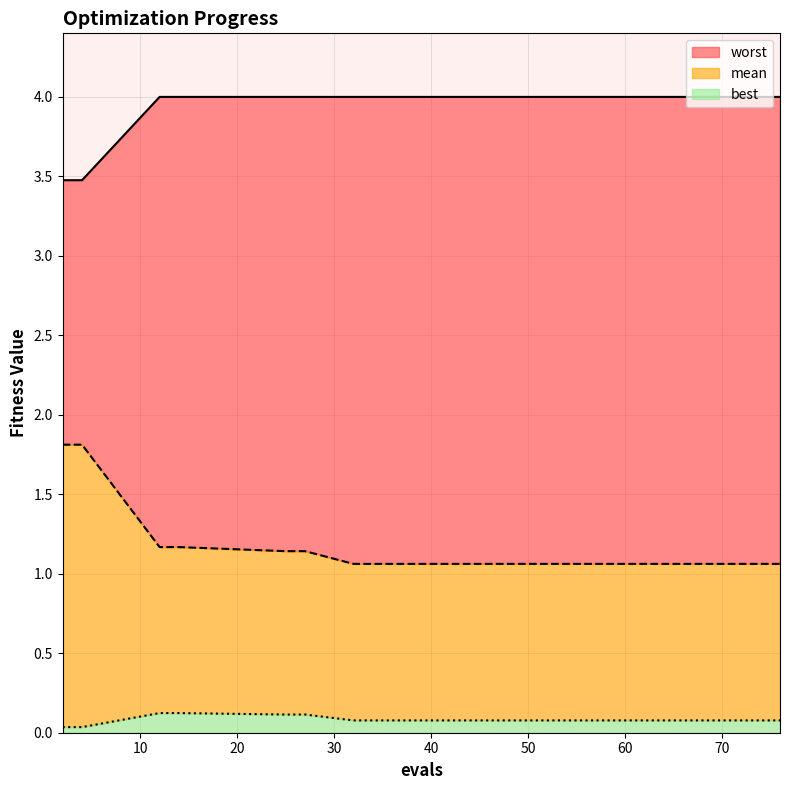

Between 2 and 74, which series saw the biggest shift?

mean